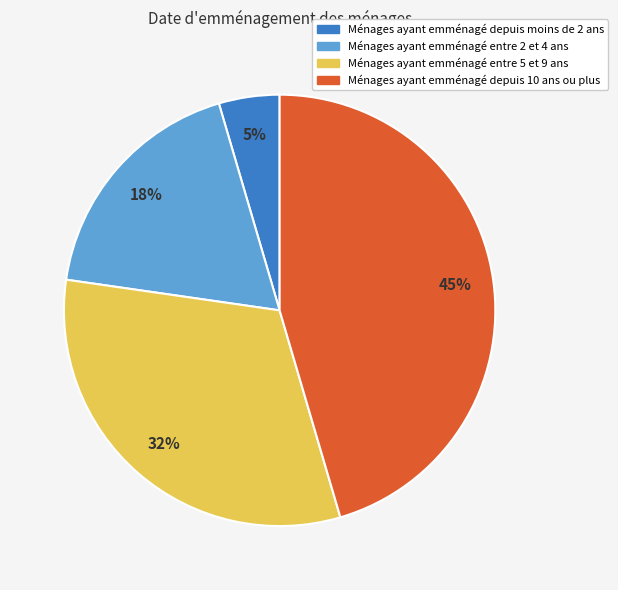

Is there any slice that represents more than half of the pie?

No